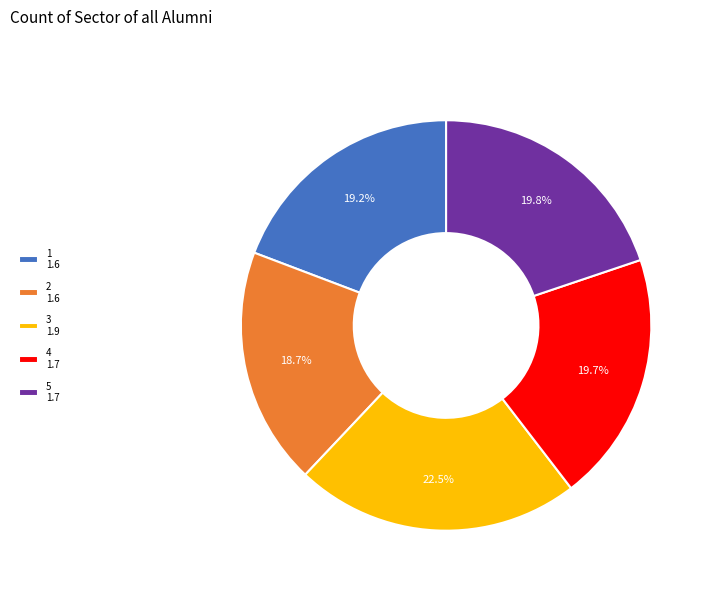

Is there any slice that represents more than half of the pie?

No